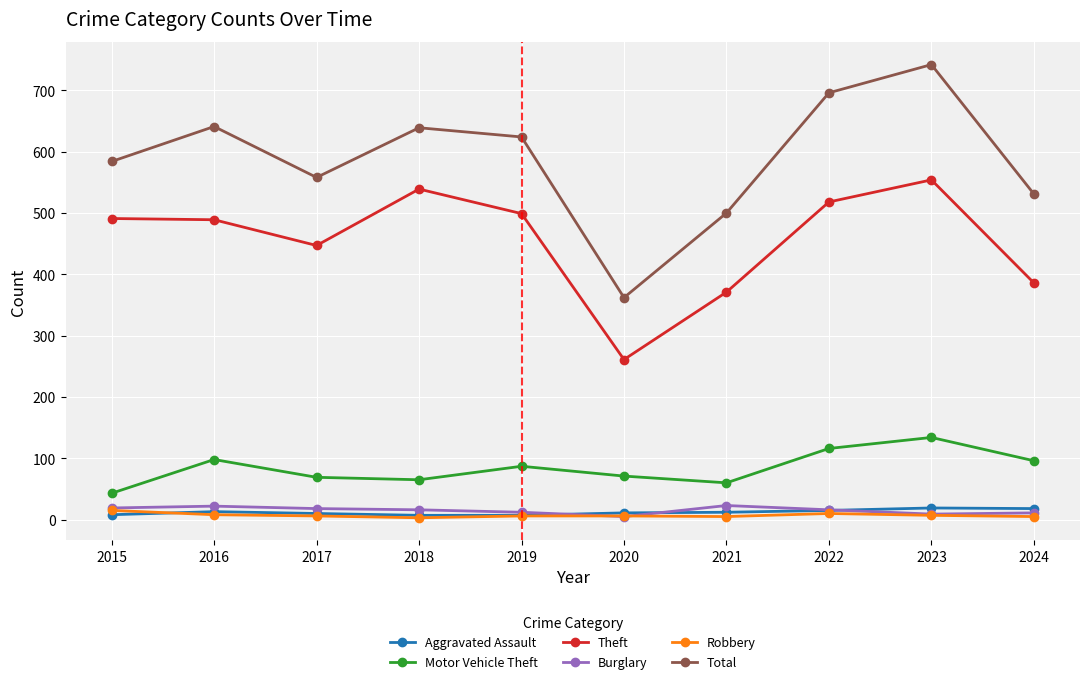

At which label is Motor Vehicle Theft closest to 88?

2019